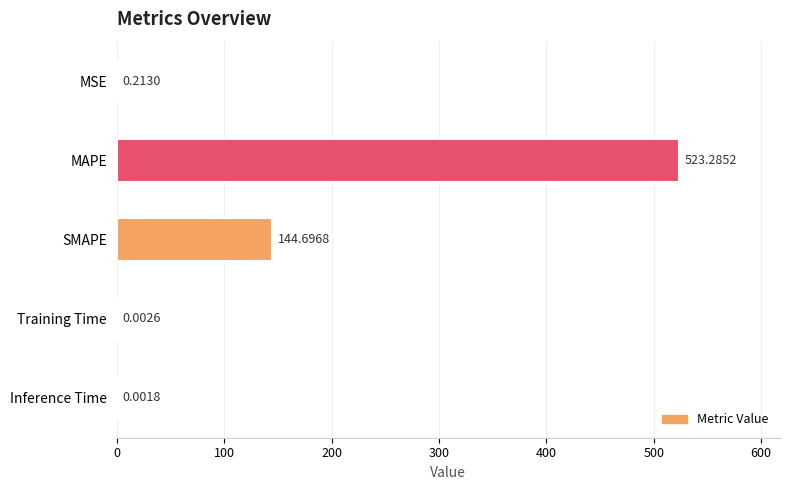

What is the sum of all values?

668.2